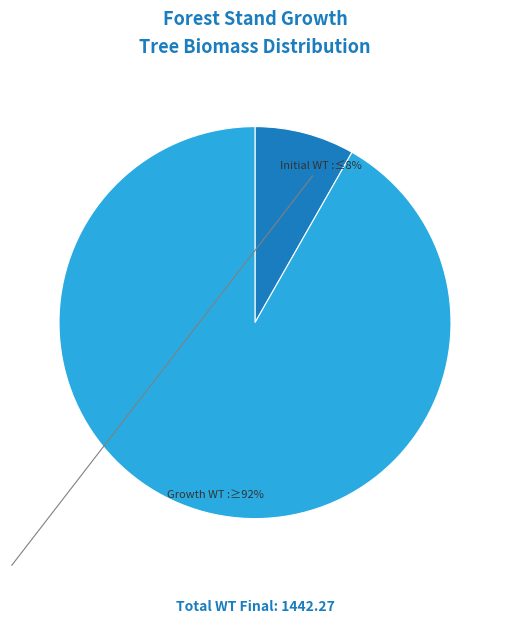

Count the number of slices in the pie.

2